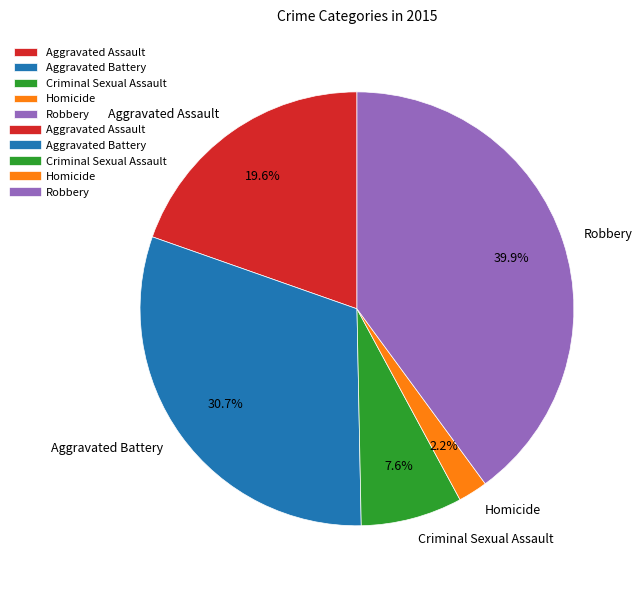

The Criminal Sexual Assault slice represents 8% of the pie. True or false?

True